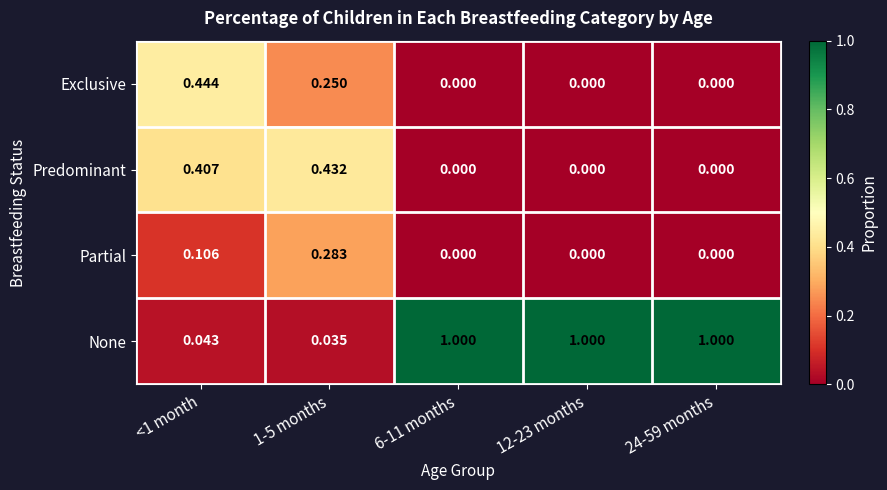

Is the value of Exclusive at 12-23 months greater than the value of Partial at 1-5 months?

No